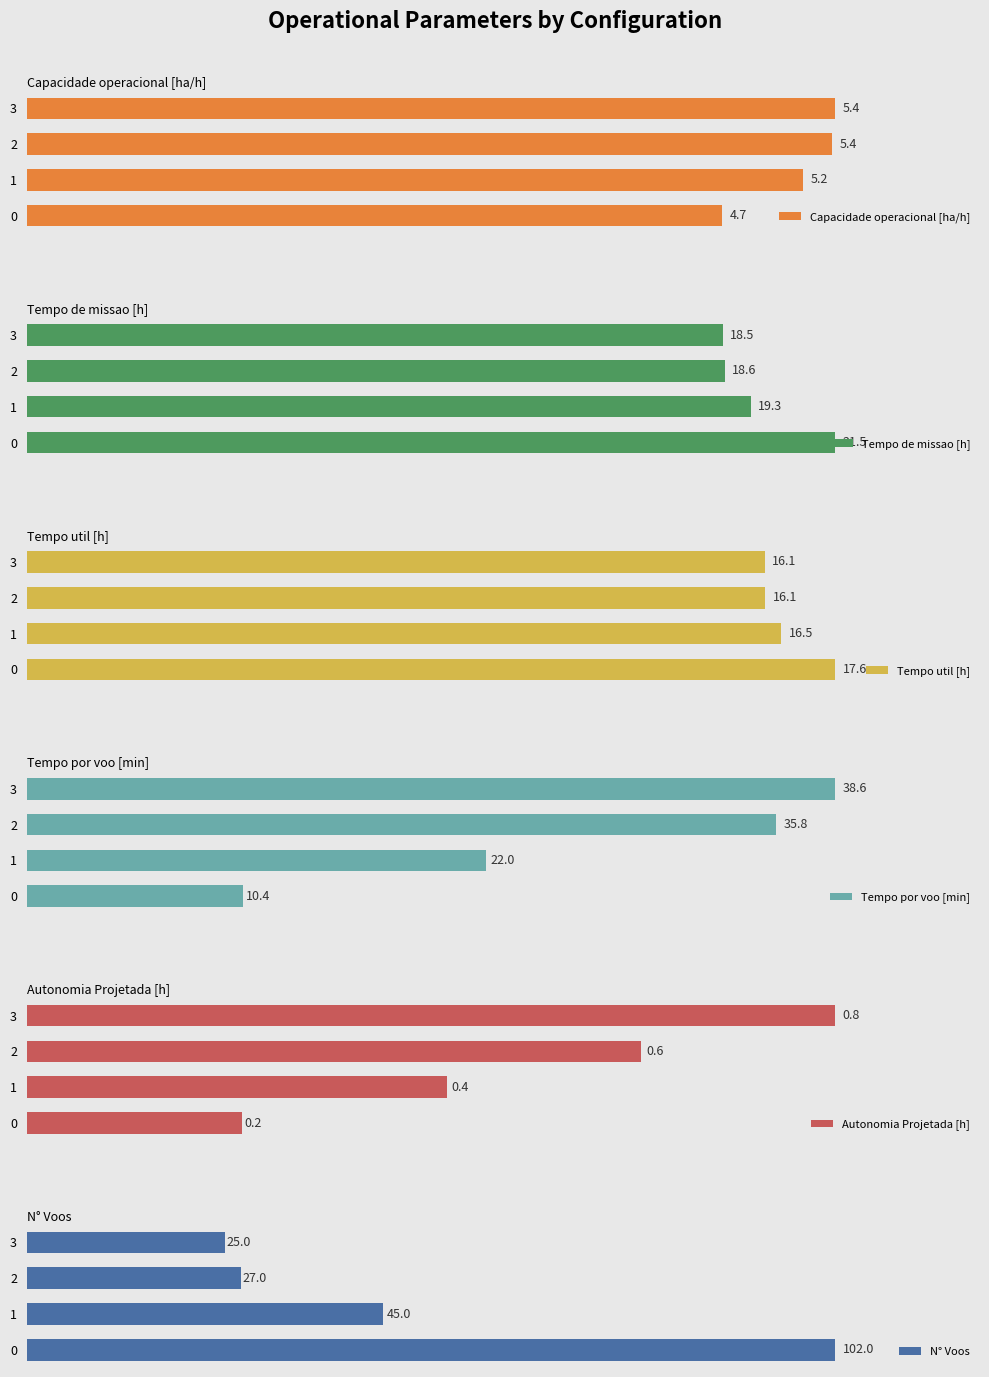

What is the sum of the N° Voos values at 3 and 0?

127.0